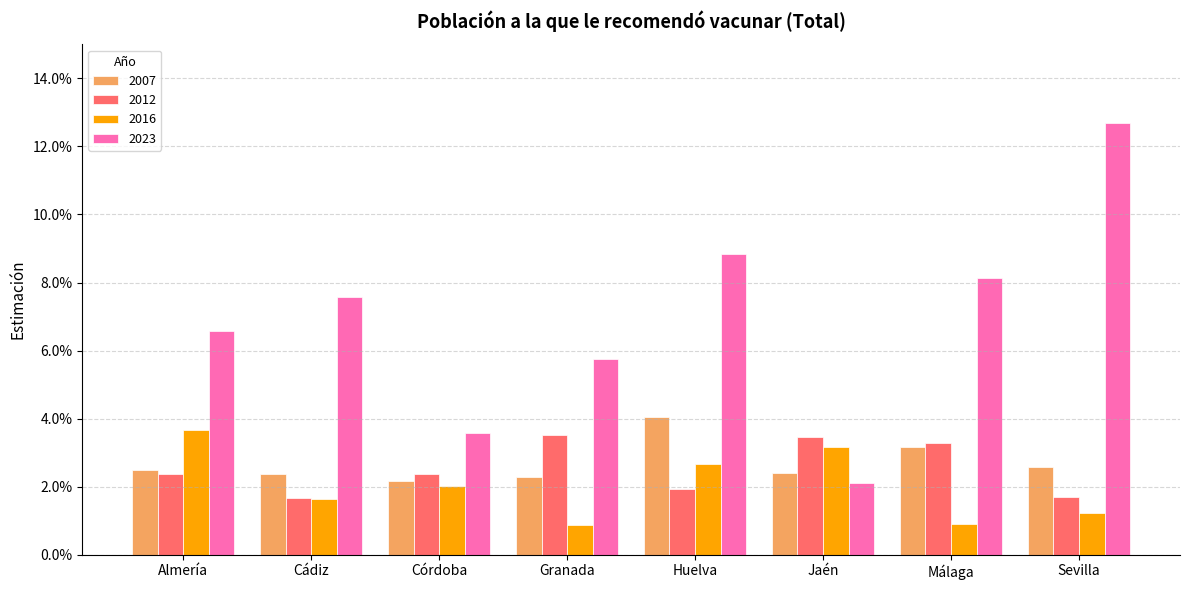

Reading left to right, extract all data points from this chart.

2007: 0.0	0.0	0.0	0.0	0.0	0.0	0.0	0.0
2012: 0.0	0.0	0.0	0.0	0.0	0.0	0.0	0.0
2016: 0.0	0.0	0.0	0.0	0.0	0.0	0.0	0.0
2023: 0.1	0.1	0.0	0.1	0.1	0.0	0.1	0.1